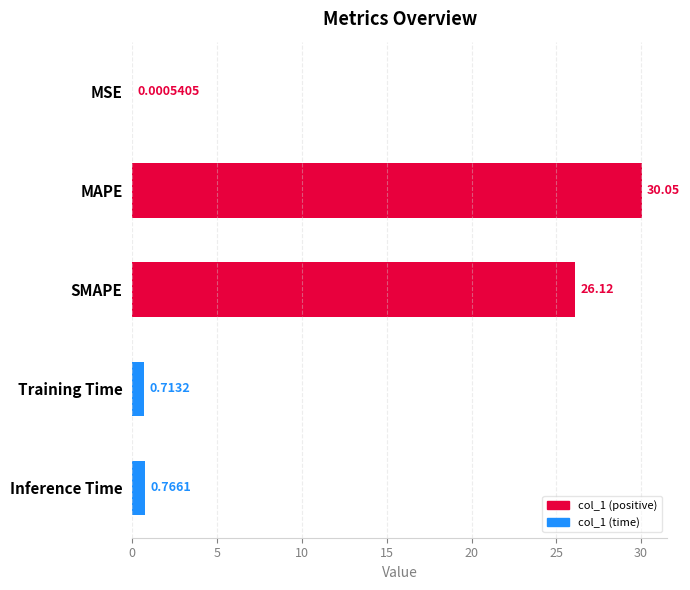

At which label is the value closest to 15?

SMAPE